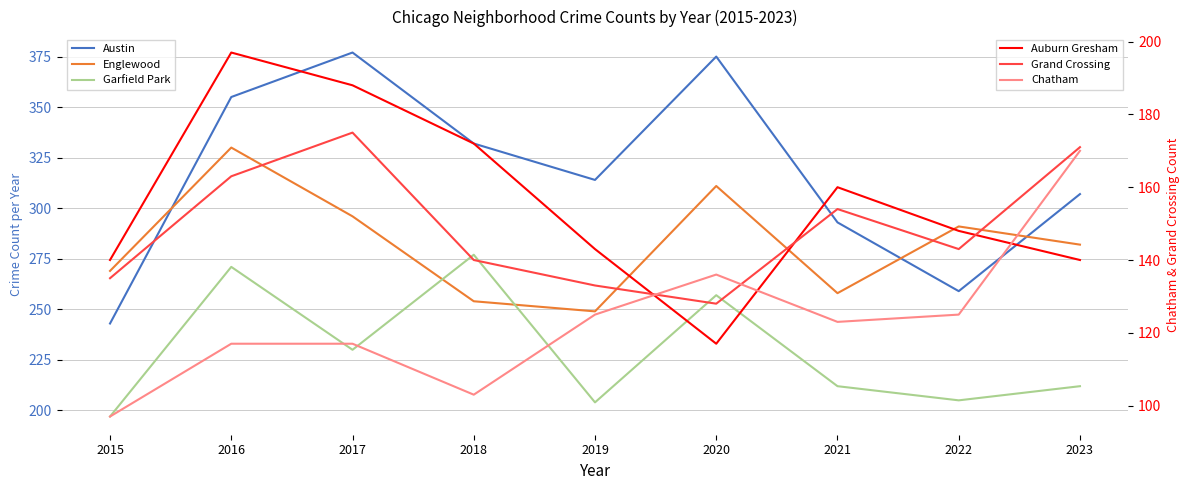

True or false: Austin and Chatham intersect in this chart.

False